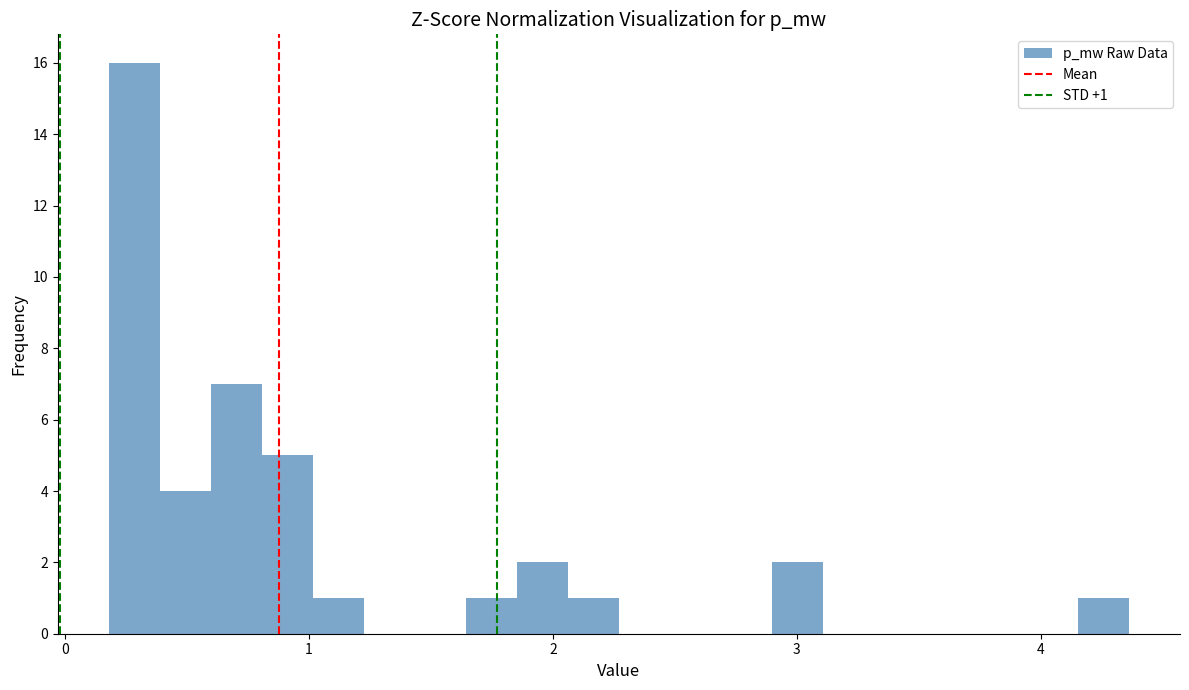

Read against the x-axis, roughly where is the centre of the tallest bar?

0.3